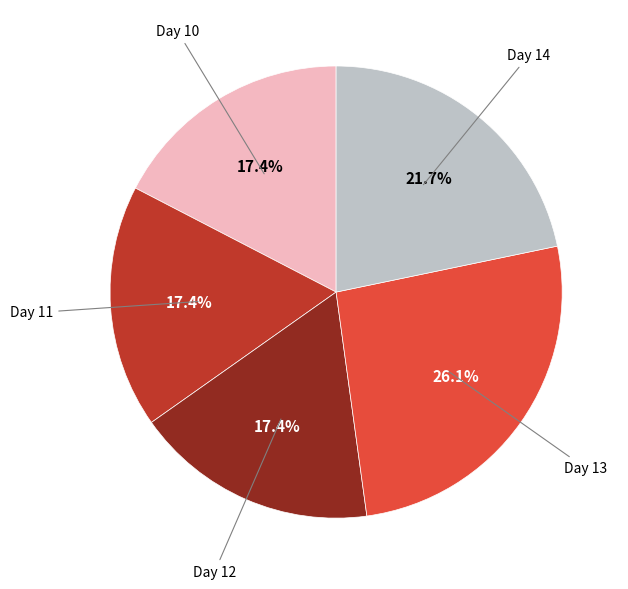

How many slices are in this pie chart?

5